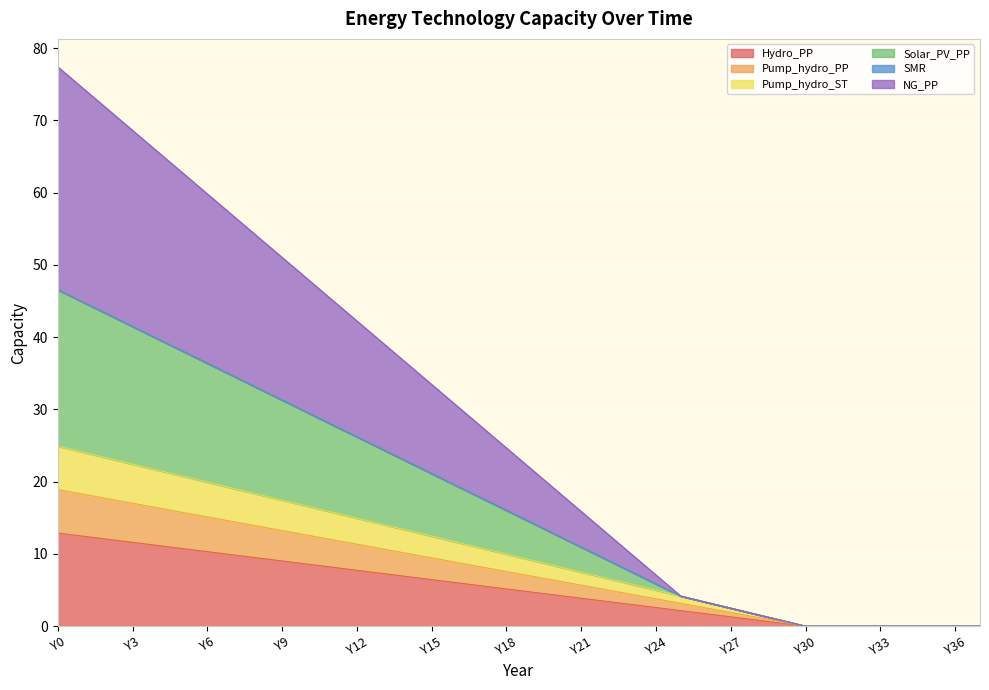

True or false: Pump_hydro_ST and NG_PP intersect in this chart.

False